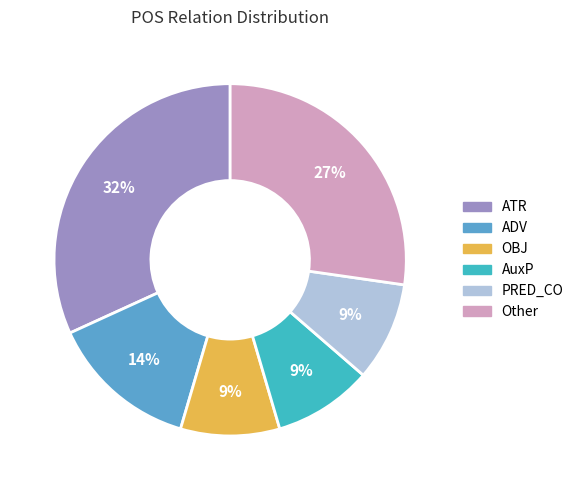

Count the number of slices in the pie.

6